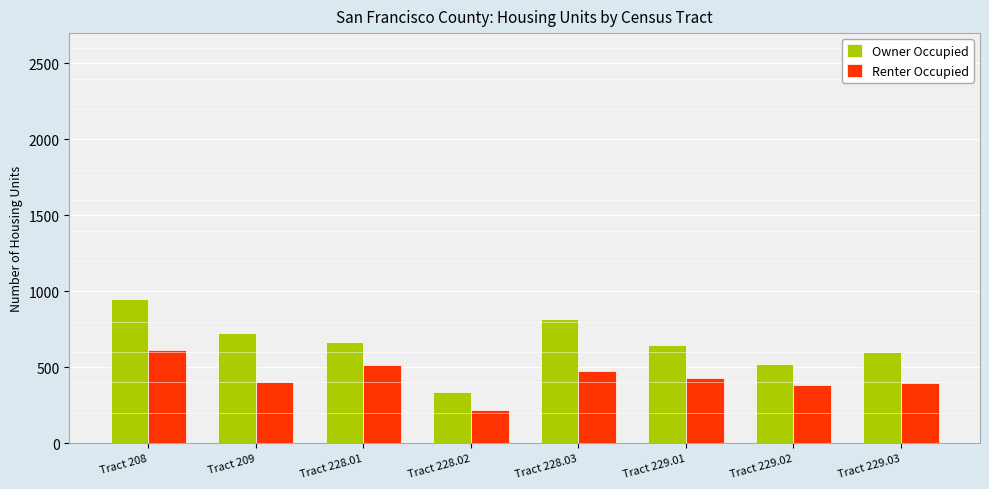

At which category does the chart reach its minimum across all series?

Tract 228.02